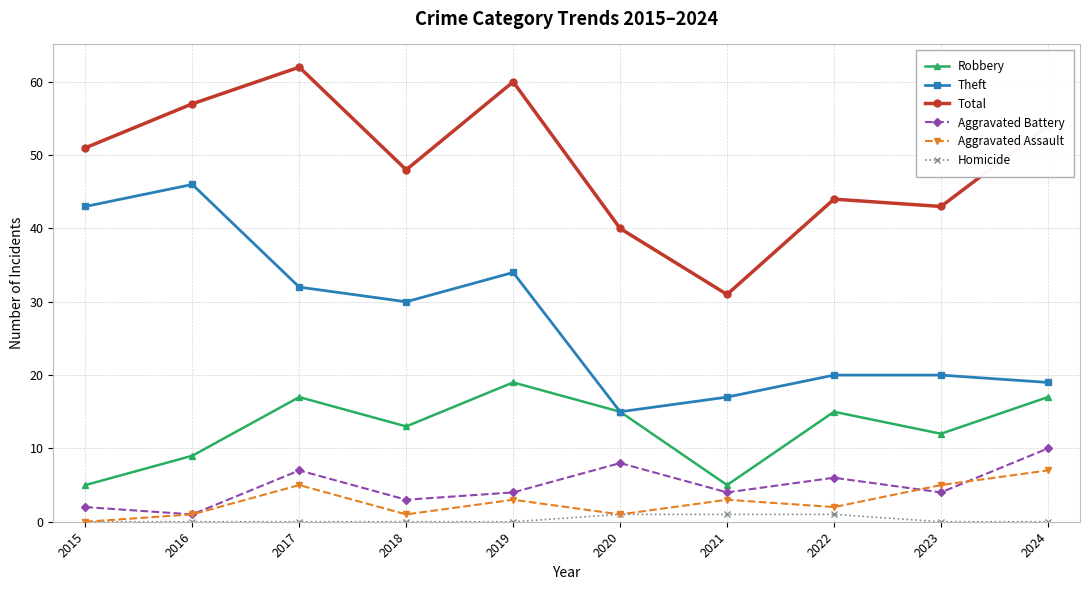

What is the difference between the second highest and minimum values in the Total series?

29